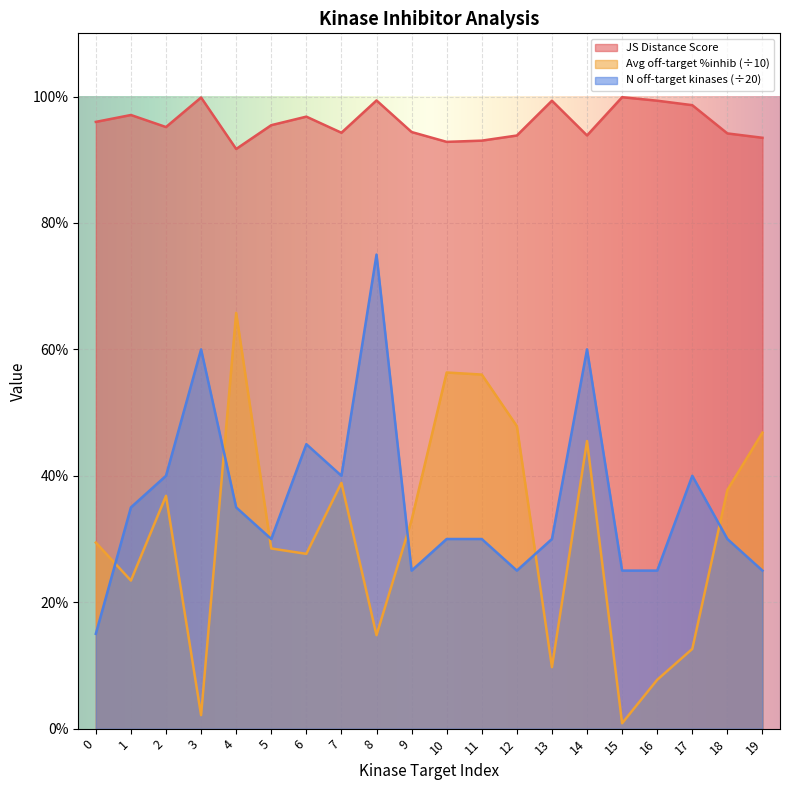

Reading left to right, extract all data points from this chart.

JS Distance Score: 0=1.0	1=1.0	2=1.0	3=1.0	4=0.9	5=1.0	6=1.0	7=0.9	8=1.0	9=0.9	10=0.9	11=0.9	12=0.9	13=1.0	14=0.9	15=1.0	16=1.0	17=1.0	18=0.9	19=0.9
Average off-target kinase %inhib: 0=0.3	1=0.2	2=0.4	3=0.0	4=0.7	5=0.3	6=0.3	7=0.4	8=0.1	9=0.3	10=0.6	11=0.6	12=0.5	13=0.1	14=0.5	15=0.0	16=0.1	17=0.1	18=0.4	19=0.5
Number of off-target kinases: 0=0.1	1=0.3	2=0.4	3=0.6	4=0.3	5=0.3	6=0.5	7=0.4	8=0.8	9=0.2	10=0.3	11=0.3	12=0.2	13=0.3	14=0.6	15=0.2	16=0.2	17=0.4	18=0.3	19=0.2